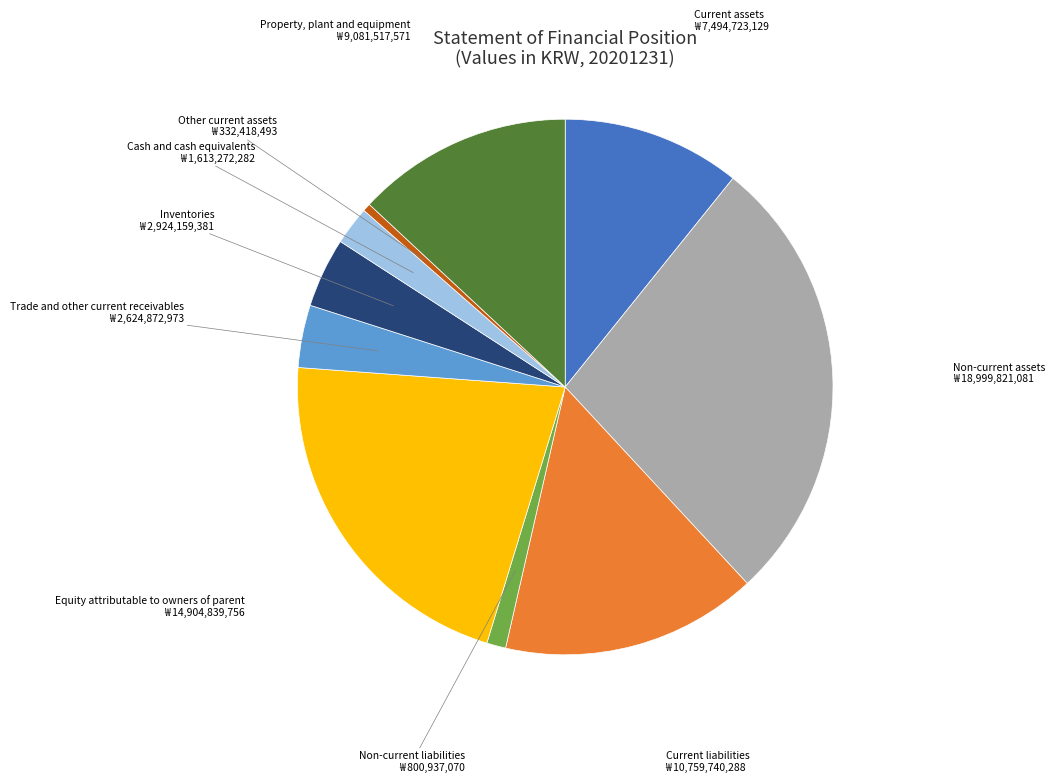

Combined, do Current liabilities and Property, plant and equipment account for over 50%?

No